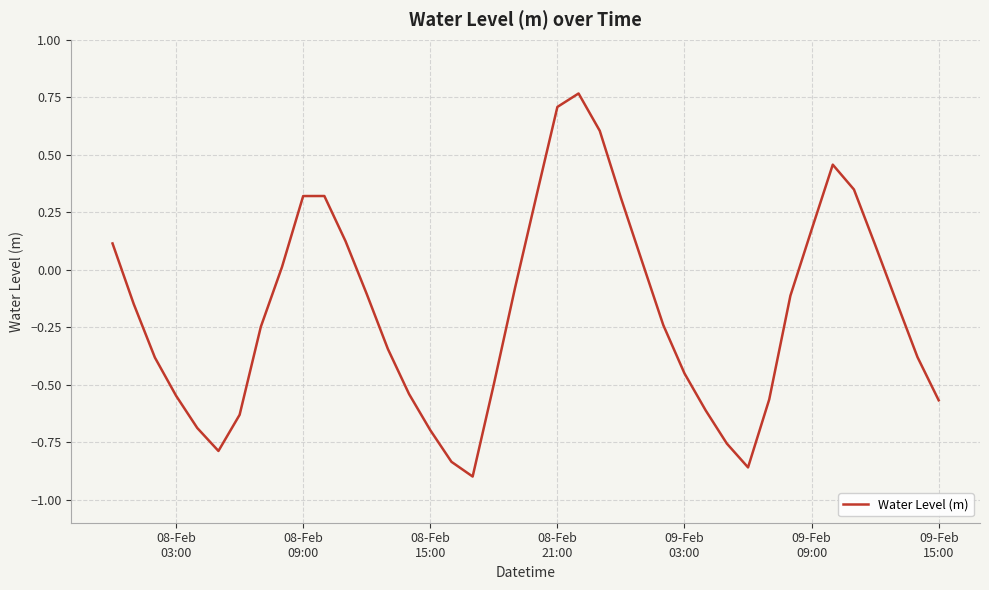

What is the sum of all values?

-7.4